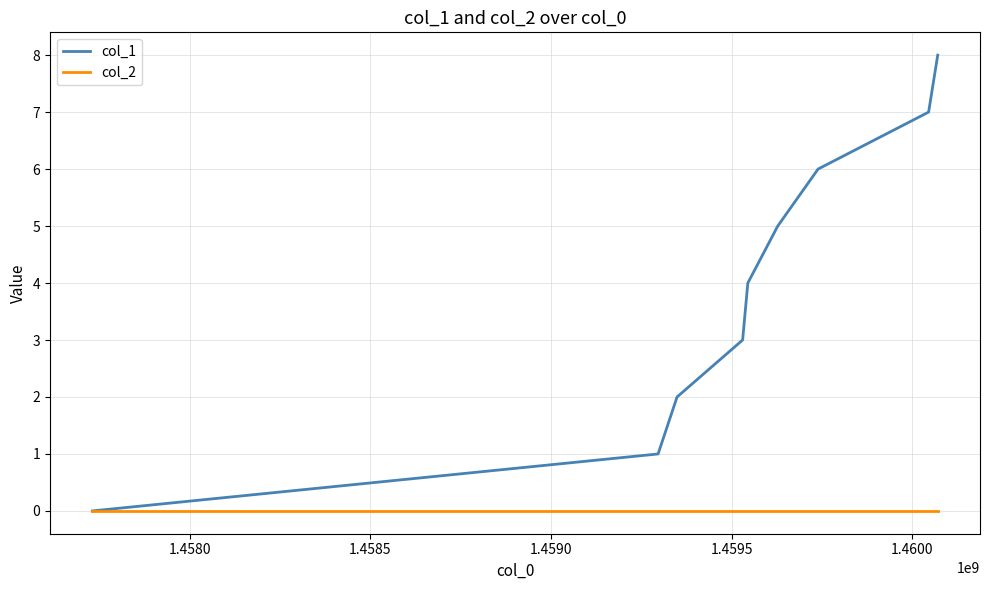

Which series has the largest range (max minus min)?

col_1